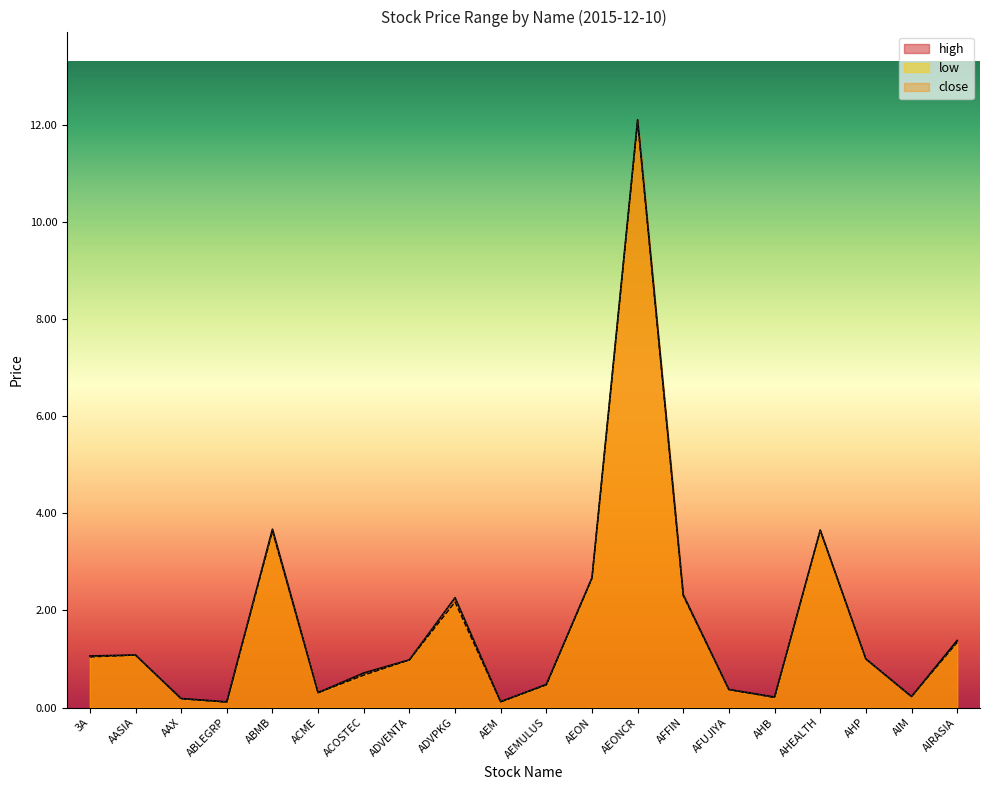

What is the average value of the low series?

1.7